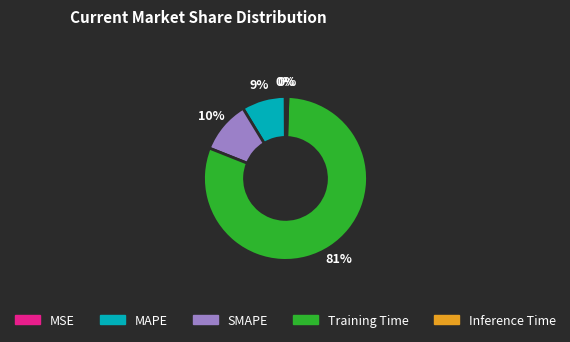

Is there a majority slice in this chart?

Yes